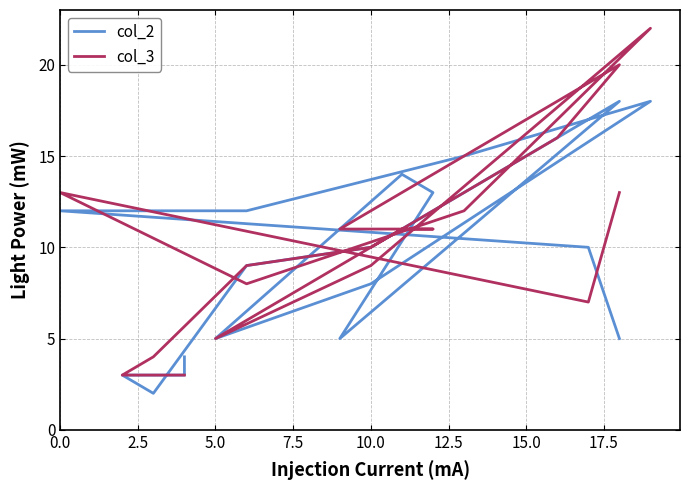

What is the label of the 4th point from the left?

7.5